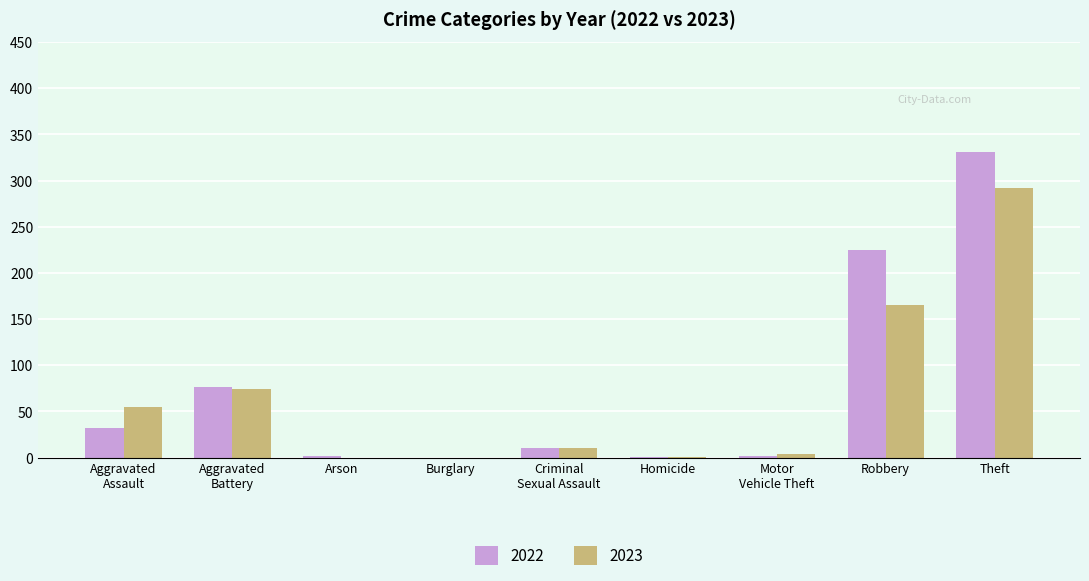

What is the sum of all 2023 values?

601